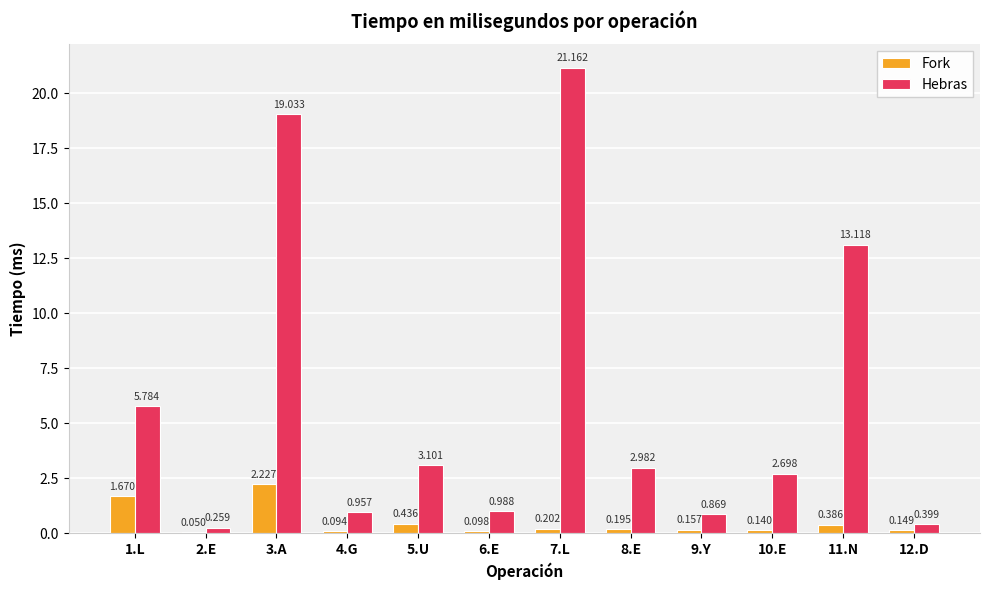

Which series has the largest total across all categories?

Hebras